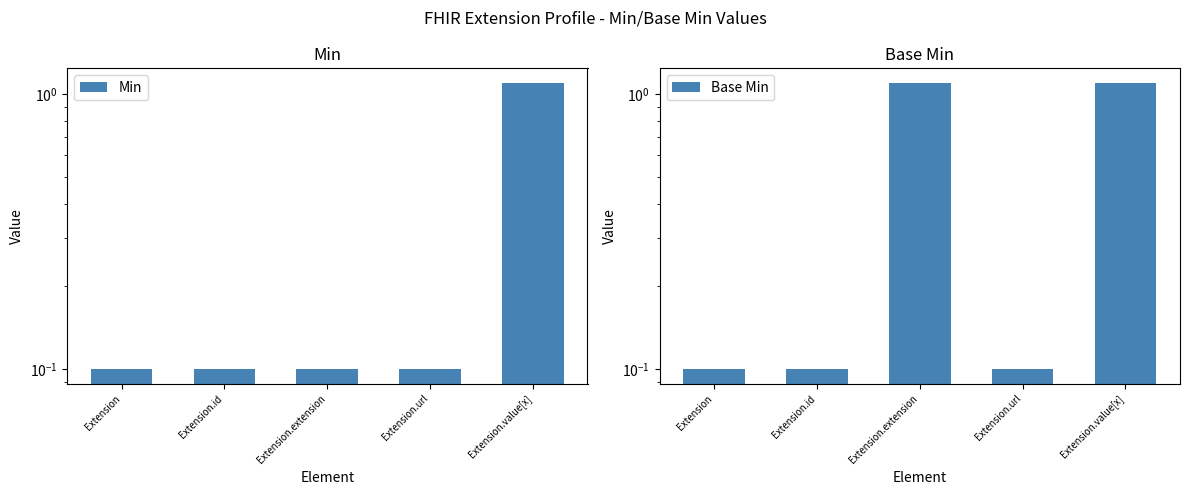

Does the chart contain any negative values?

No